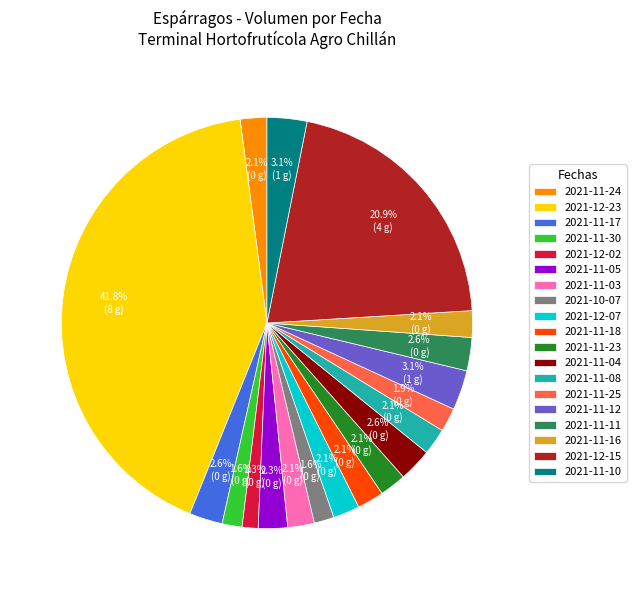

Does 2021-11-18 represent more than half of the total?

No